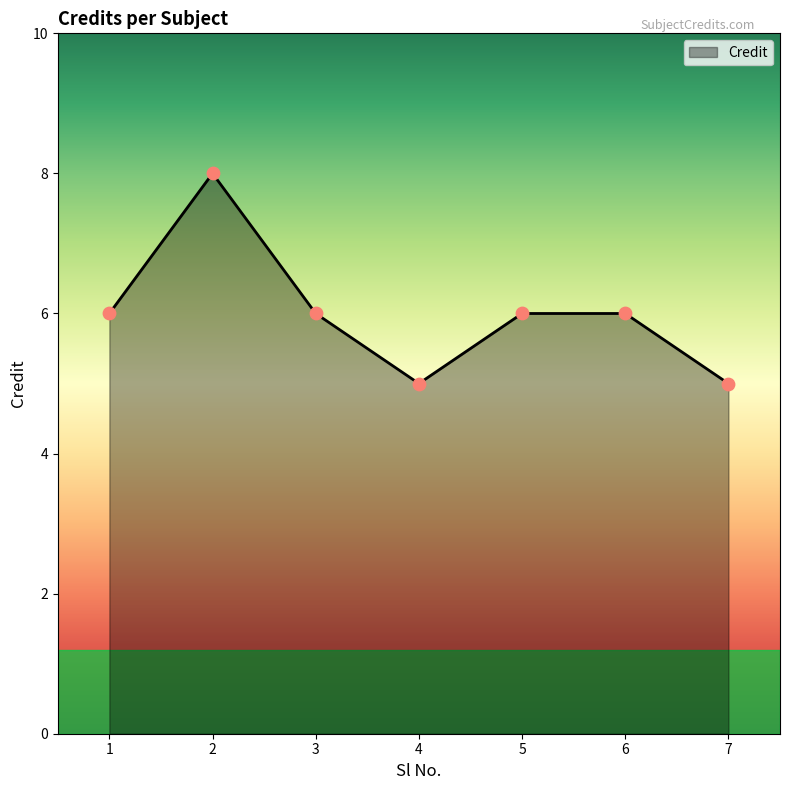

What is the ratio of the value at 7 to the value at 4?

1.0